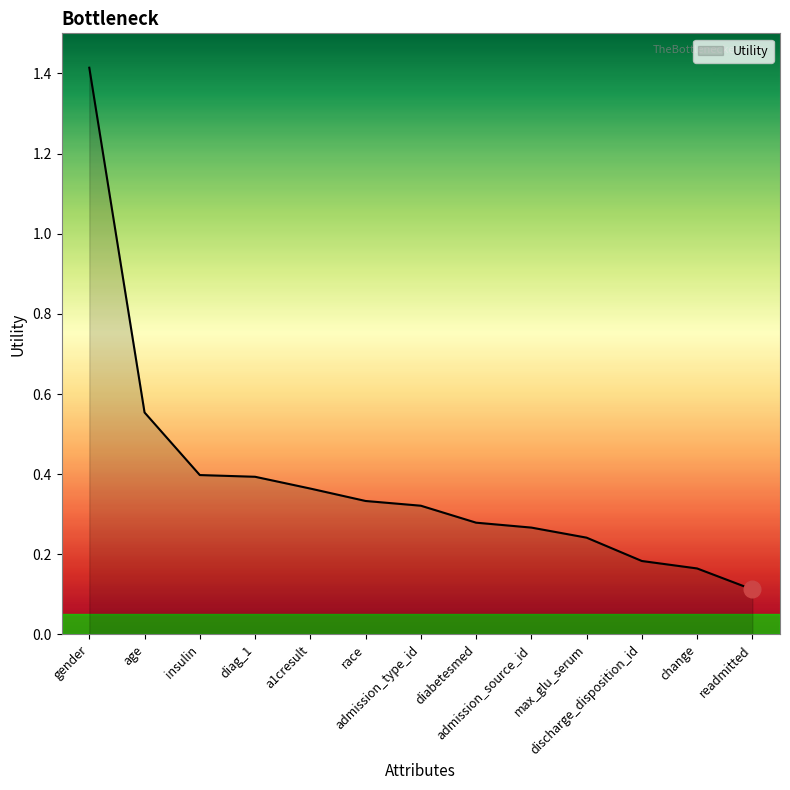

What is the greatest value displayed?

1.4